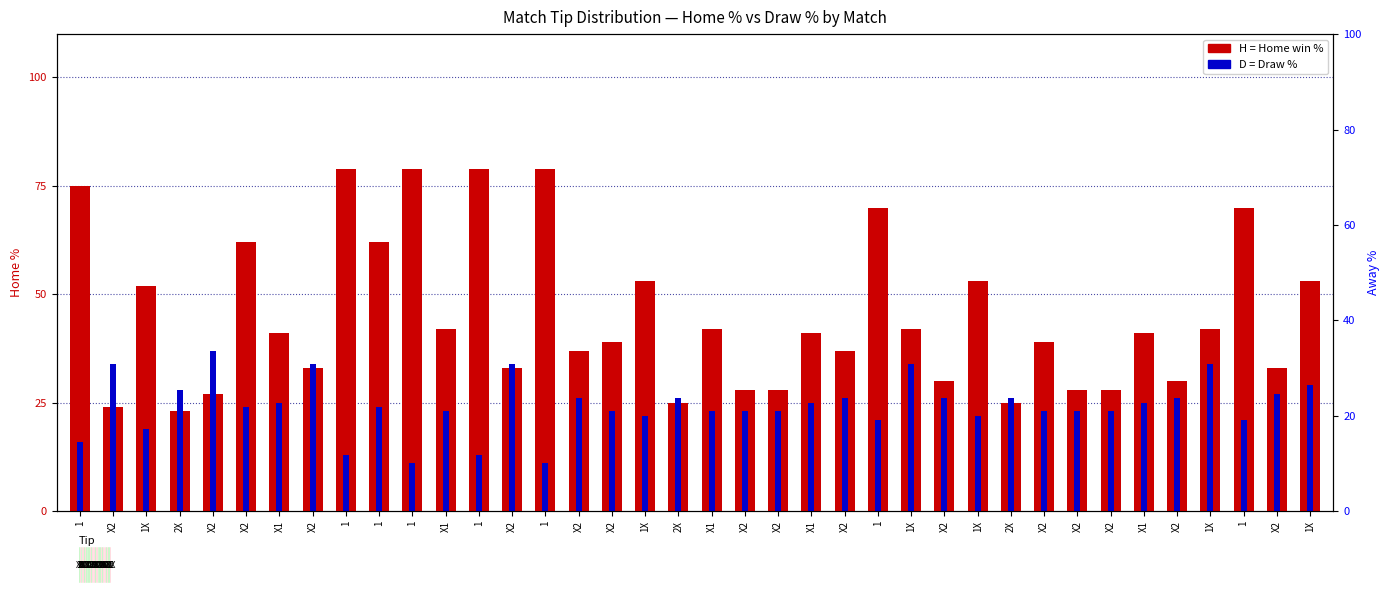

Are the bars horizontal?

No